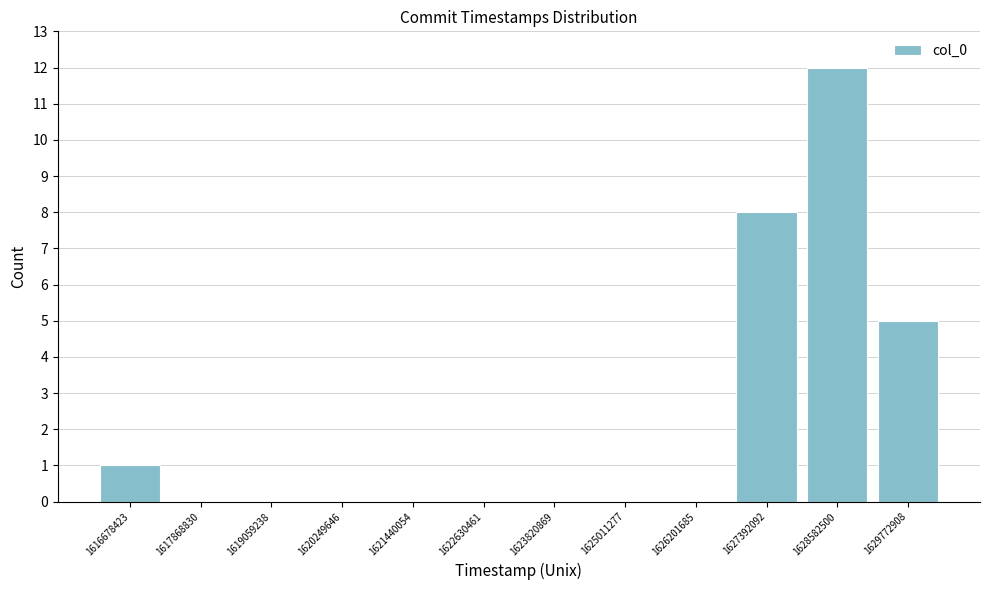

Reading left to right, what are all the values shown in this chart?

1616678423=1	1617868830=0	1619059238=0	1620249646=0	1621440054=0	1622630461=0	1623820869=0	1625011277=0	1626201685=0	1627392092=8	1628582500=12	1629772908=5